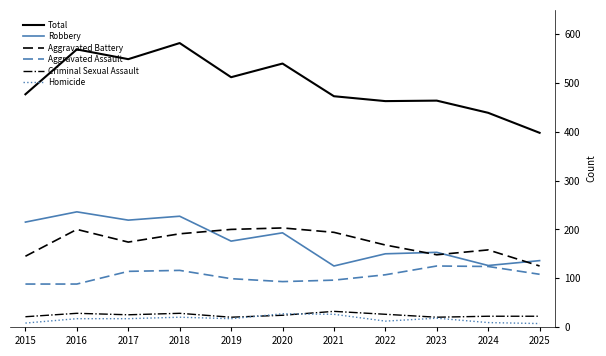

Where is Total nearest to the value 490?

2015